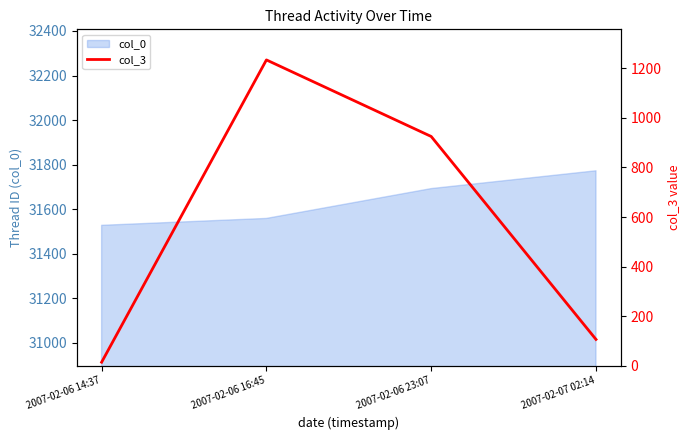

How many lines are shown in the chart?

1